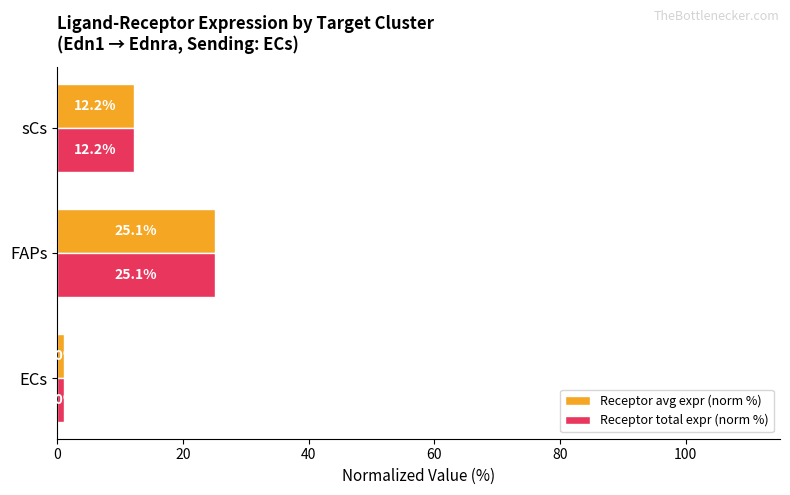

At which label is Receptor total expr (norm %) closest to 13?

sCs